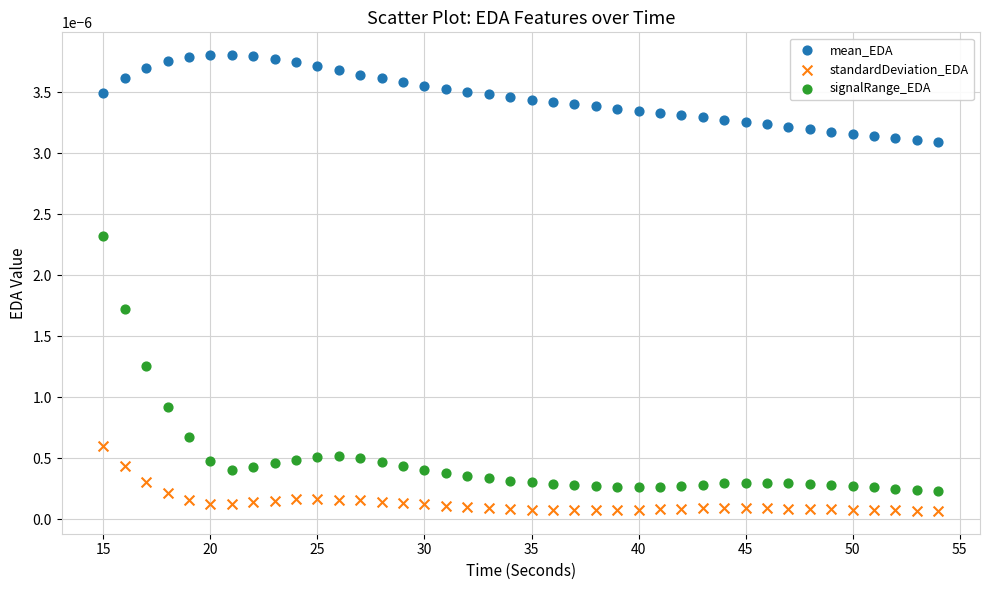

Which series contains the lowest Y value?

standardDeviation_EDA